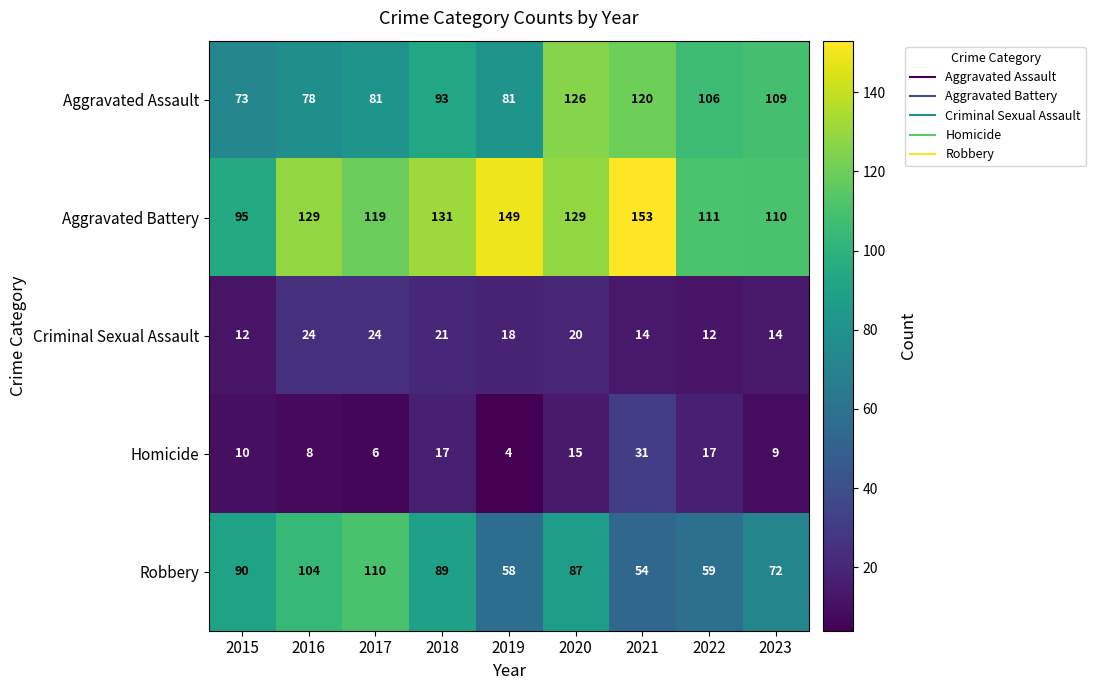

Where does the Criminal Sexual Assault series first go above 18?

2016